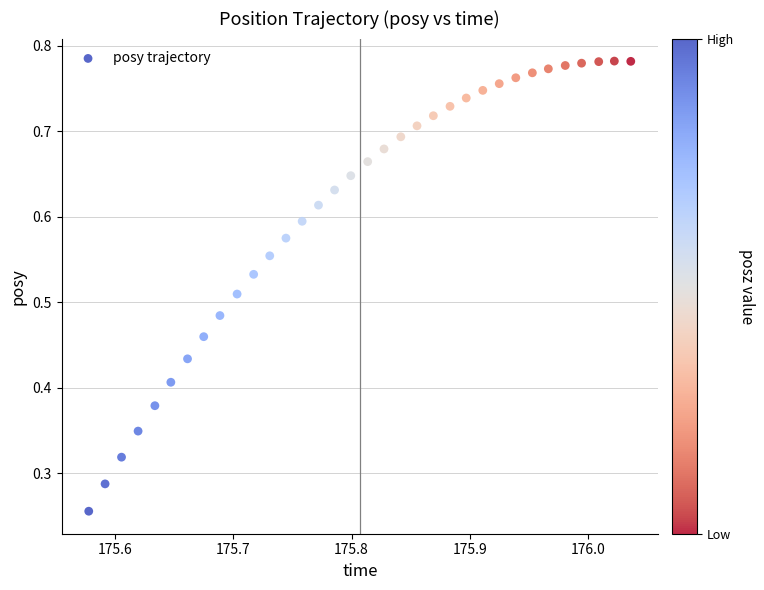

How many points are shown in the scatter plot?

34